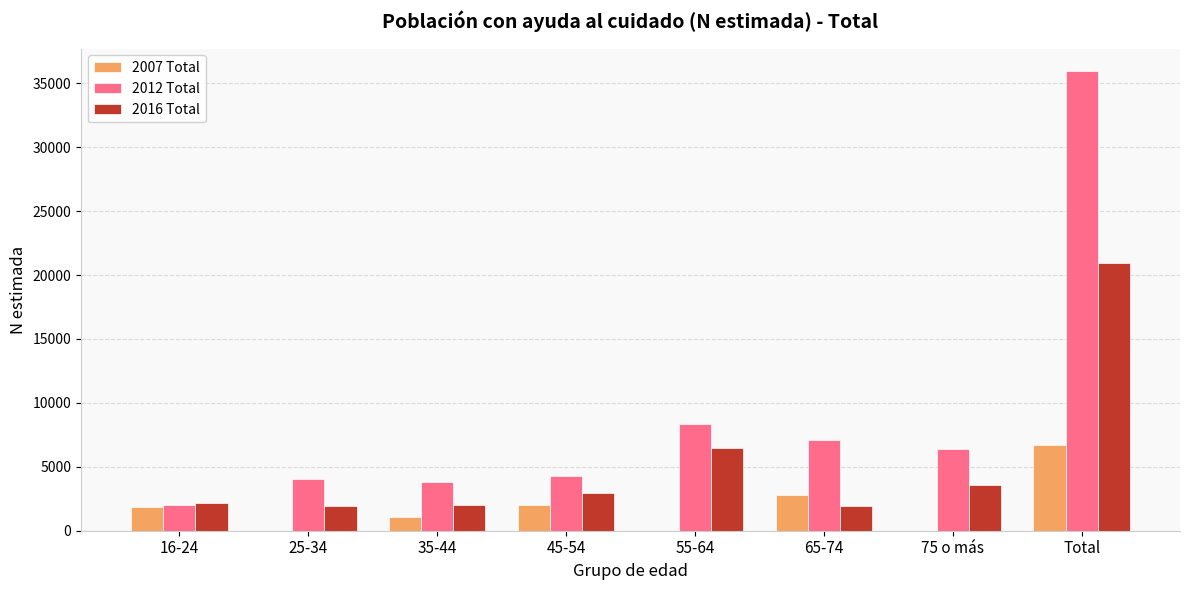

What is the total value across all series at 35-44?

6836